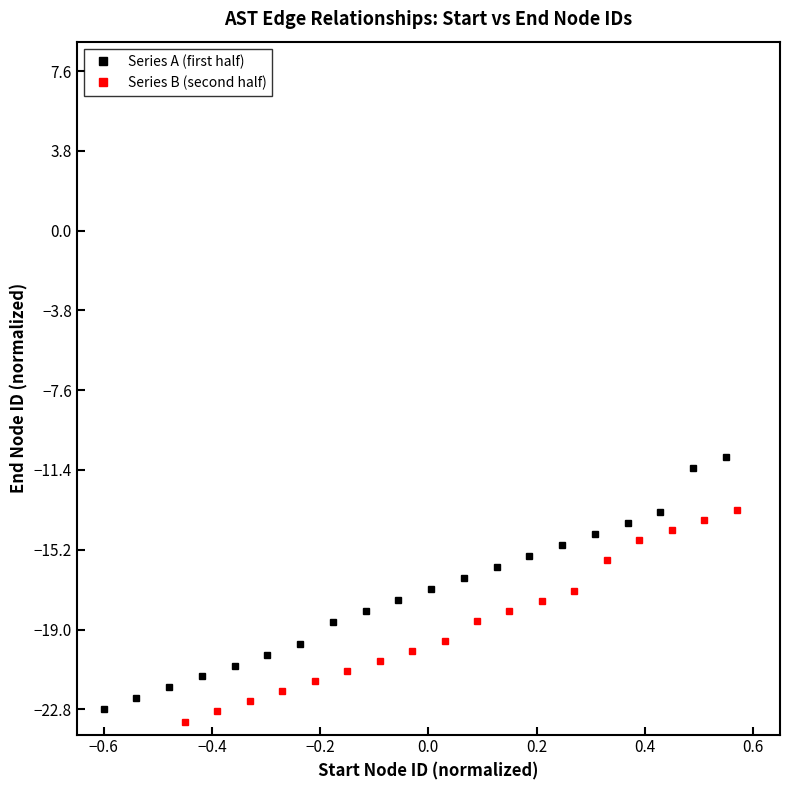

What is the lowest value of the Series A (first half) series?

-22.8